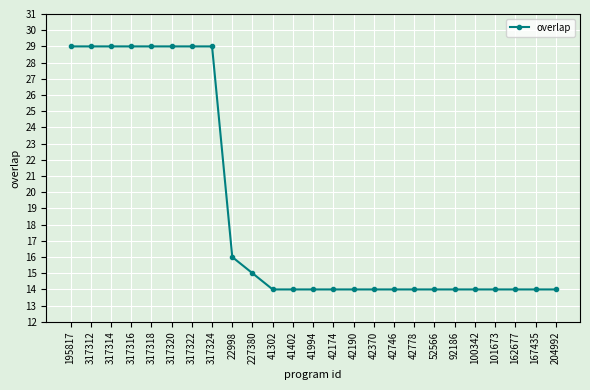

Approximately how many times larger is the value at 42174 compared to 101673?

1.0